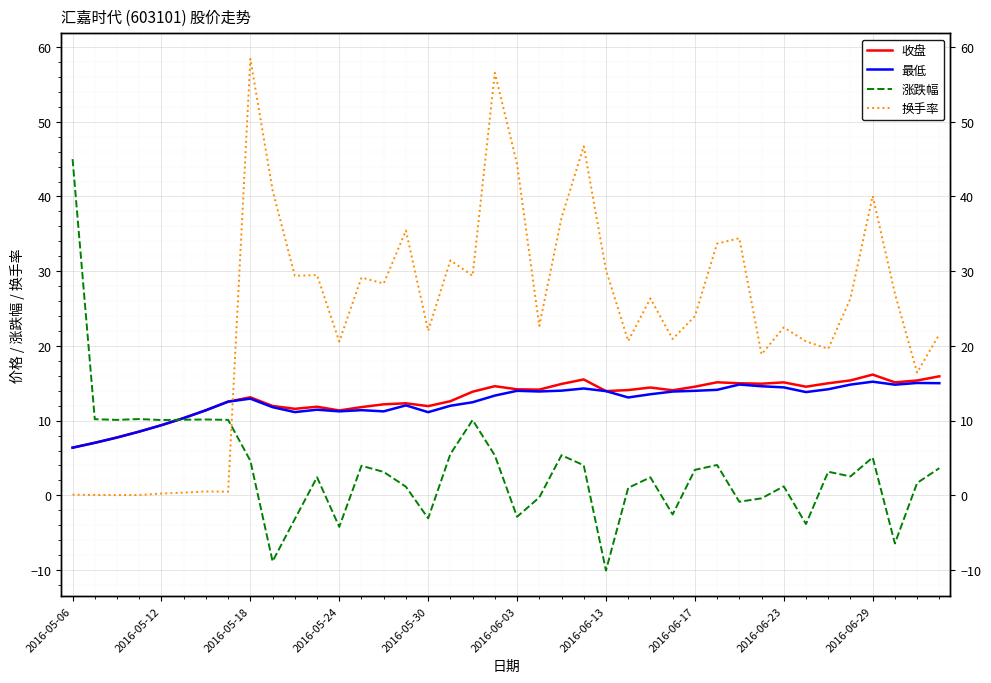

Is it true that 最低 equals 5.1 at 2016-05-24?

False